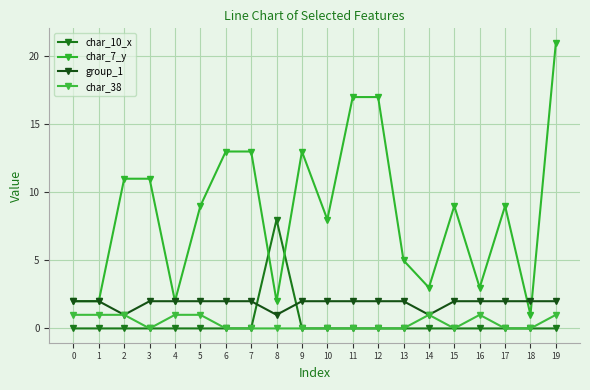

The value of char_7_y at 6 is 13. True or false?

True